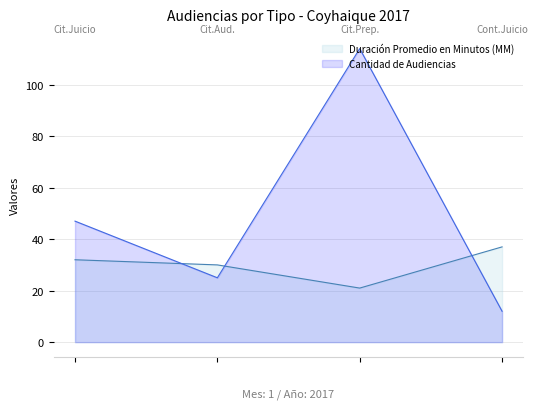

Count the Duración Promedio en Minutos (MM) values in the range 30 to 37.

3